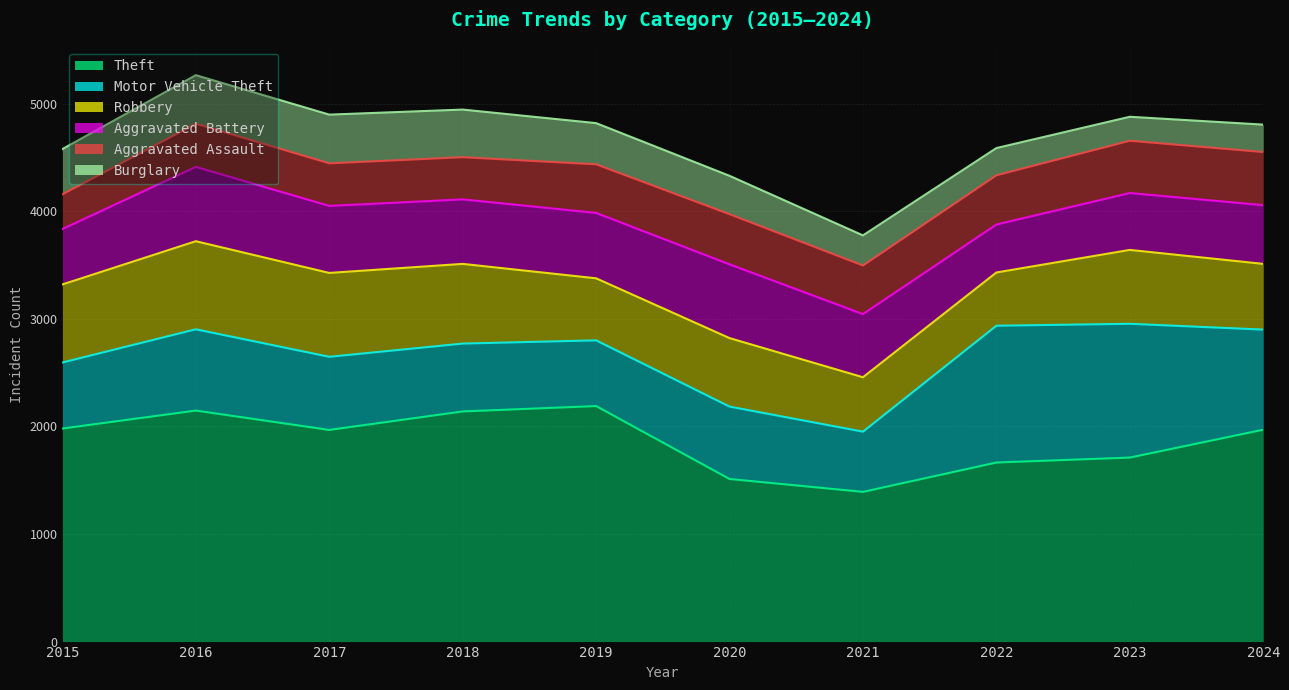

Reading left to right, extract all data points from this chart.

Theft: 1981	2148	1968	2140	2190	1512	1392	1665	1711	1970
Motor Vehicle Theft: 614	756	680	631	611	673	560	1272	1244	931
Robbery: 726	819	780	741	577	637	506	495	687	611
Aggravated Battery: 515	691	623	600	608	686	587	446	529	546
Aggravated Assault: 323	402	396	392	452	466	452	458	486	494
Burglary: 421	451	453	443	383	357	280	253	223	255